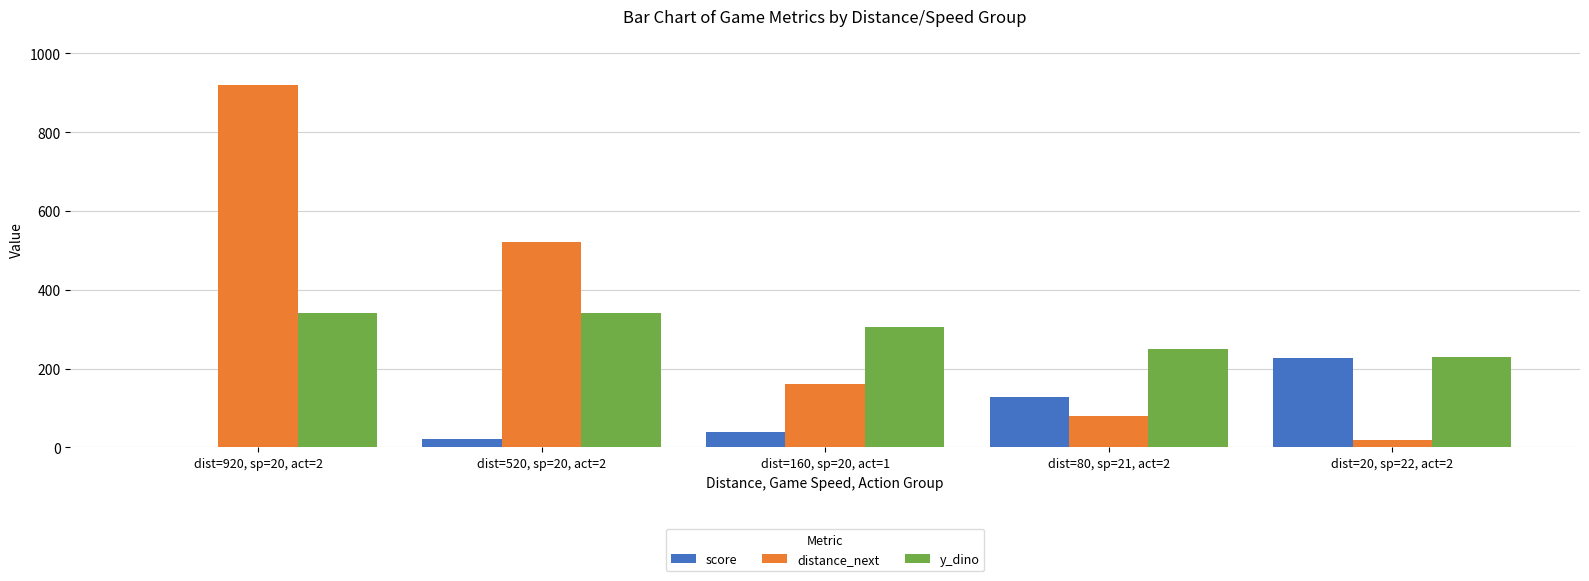

Count the number of data series in this chart.

3